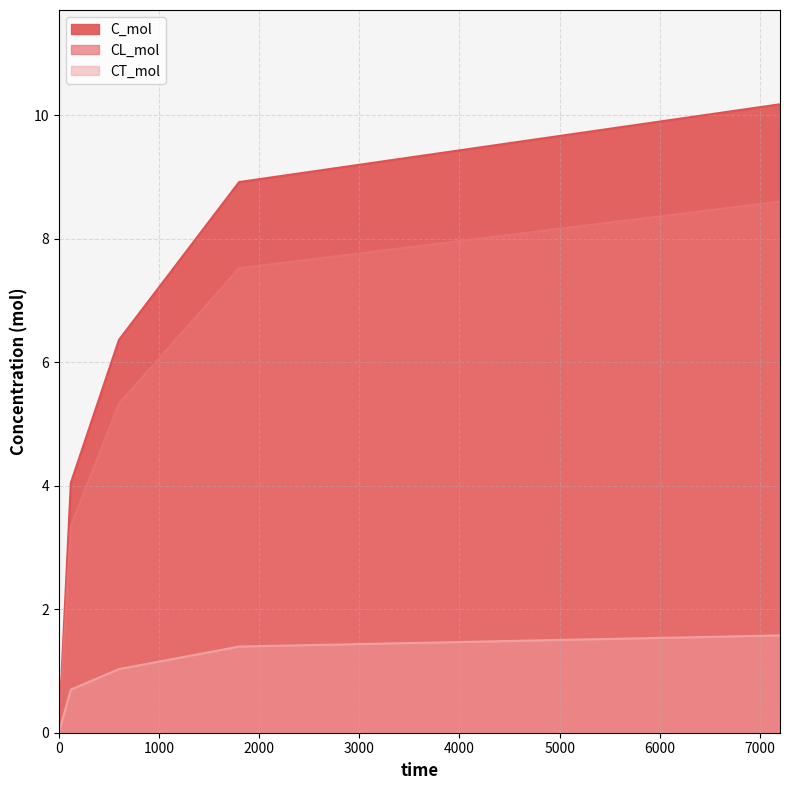

Reading left to right, list all the values displayed in this chart.

C_mol: 0.0	4.0	6.4	8.9	10.2
CL_mol: 0.0	3.3	5.3	7.5	8.6
CT_mol: 0.0	0.7	1.0	1.4	1.6